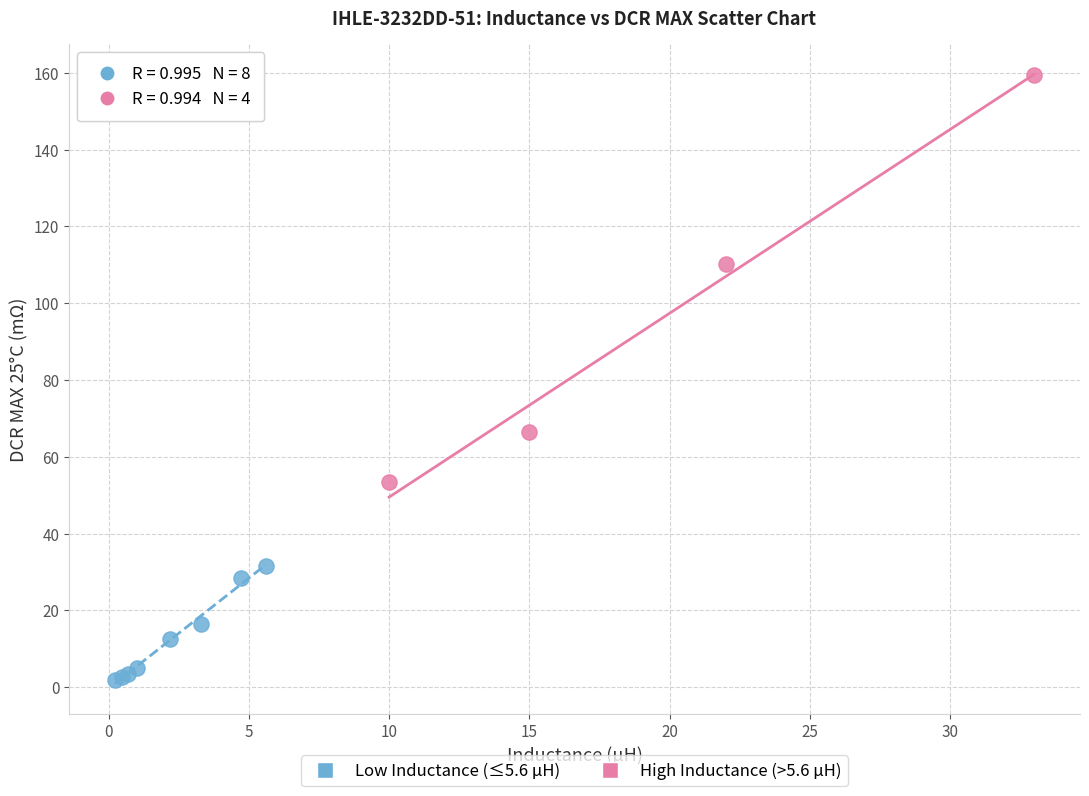

Which series has the widest spread of Y values?

High Inductance (>5.6 μH)